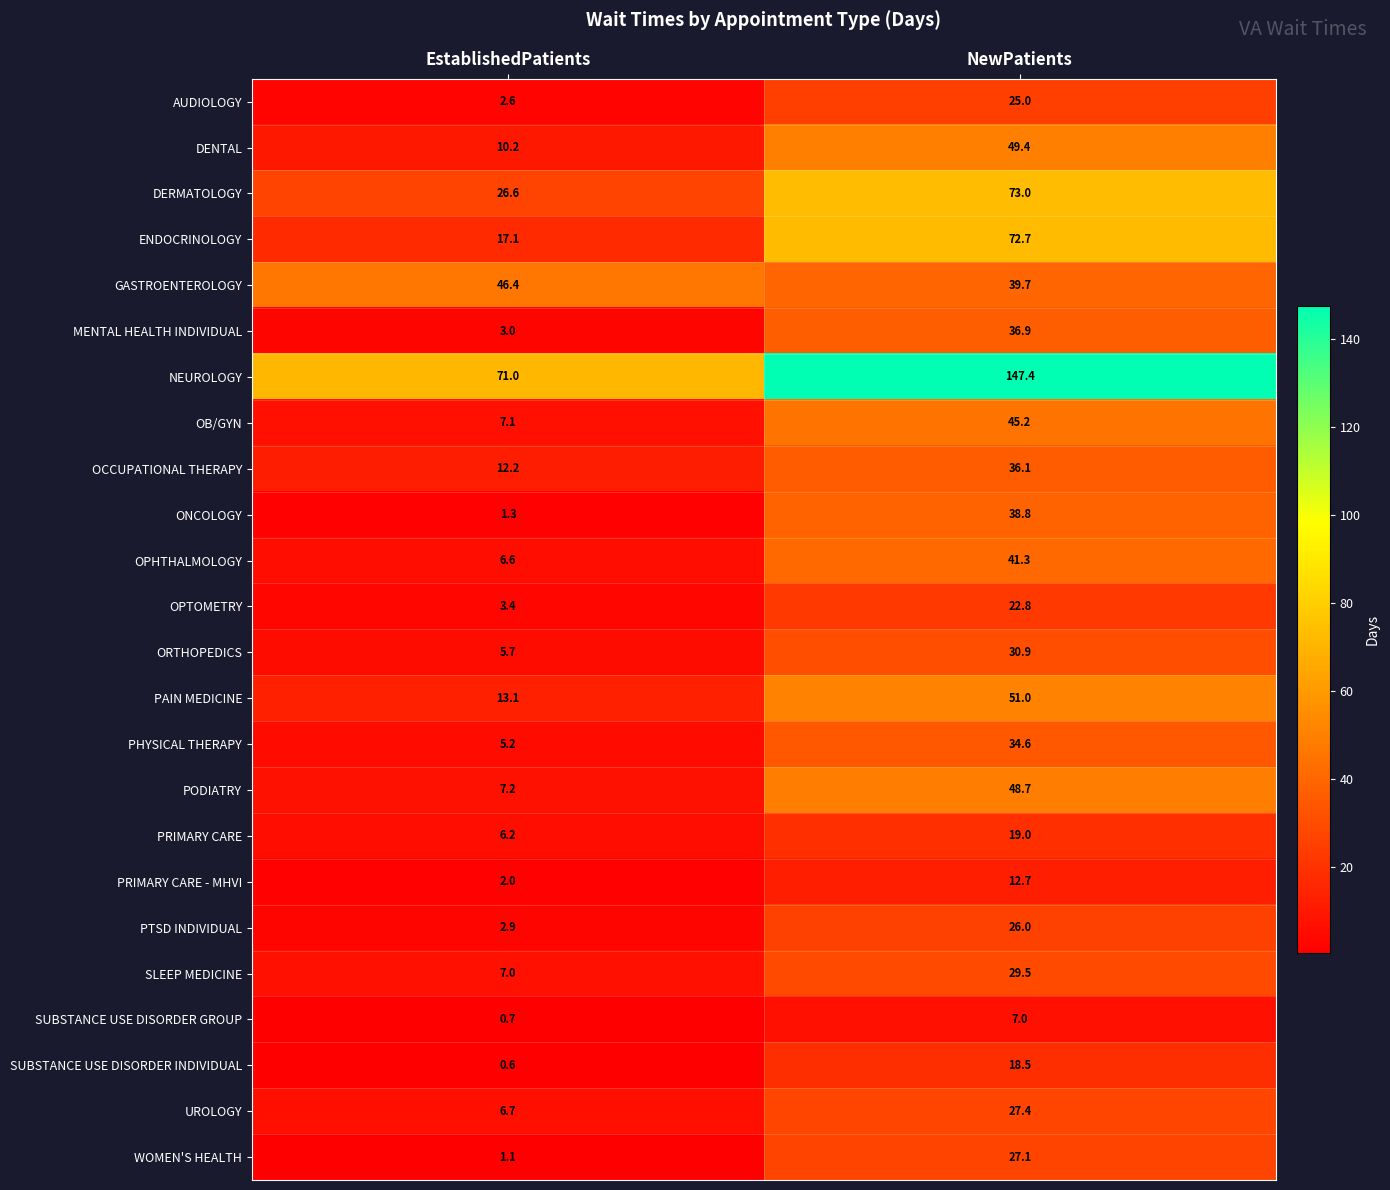

What value does the OCCUPATIONAL THERAPY series have at NewPatients?

36.1